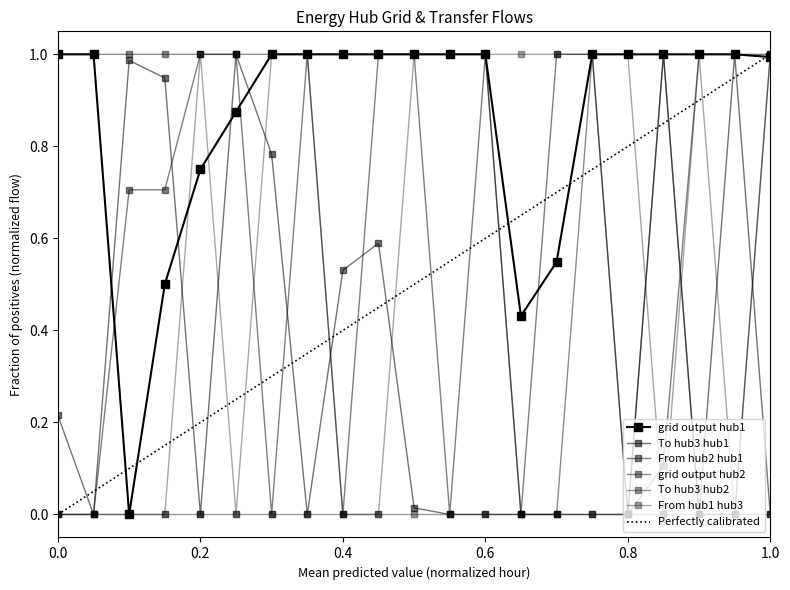

How many intersections are there between From hub1 hub3 and grid output hub2?

2